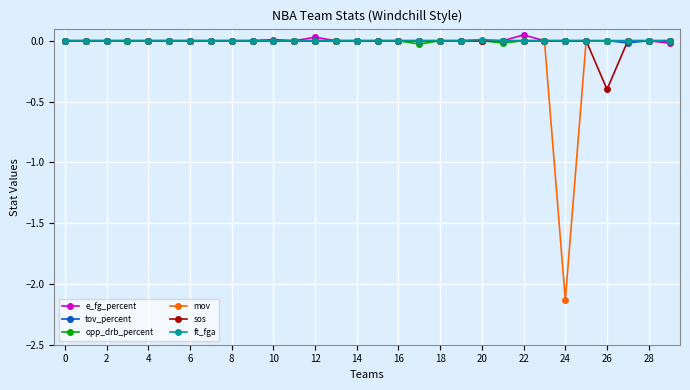

What is the difference between the maximum and minimum values in the sos series?

0.4